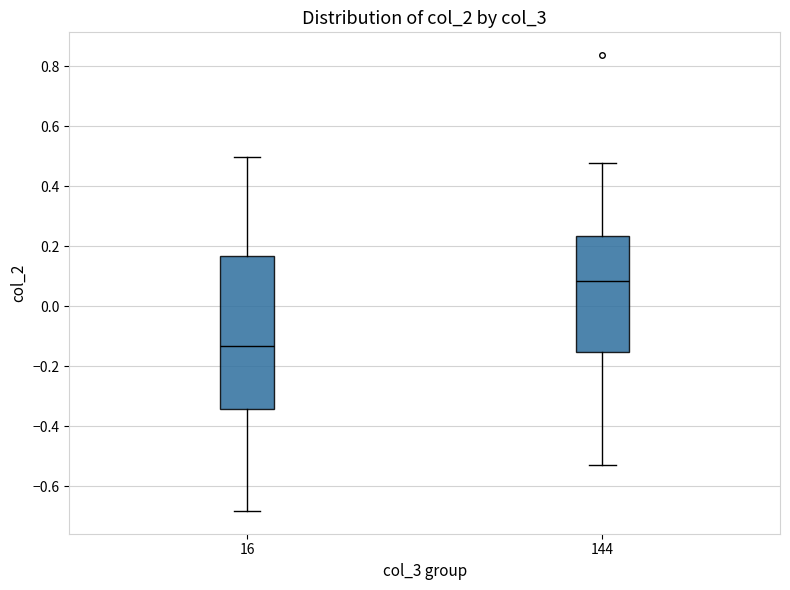

Which box's median line is the lowest?

16